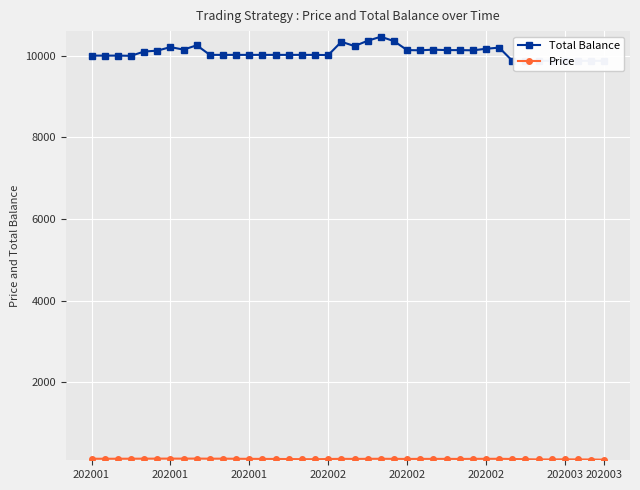

Which series changed the most between 202003 and 22?

Total Balance